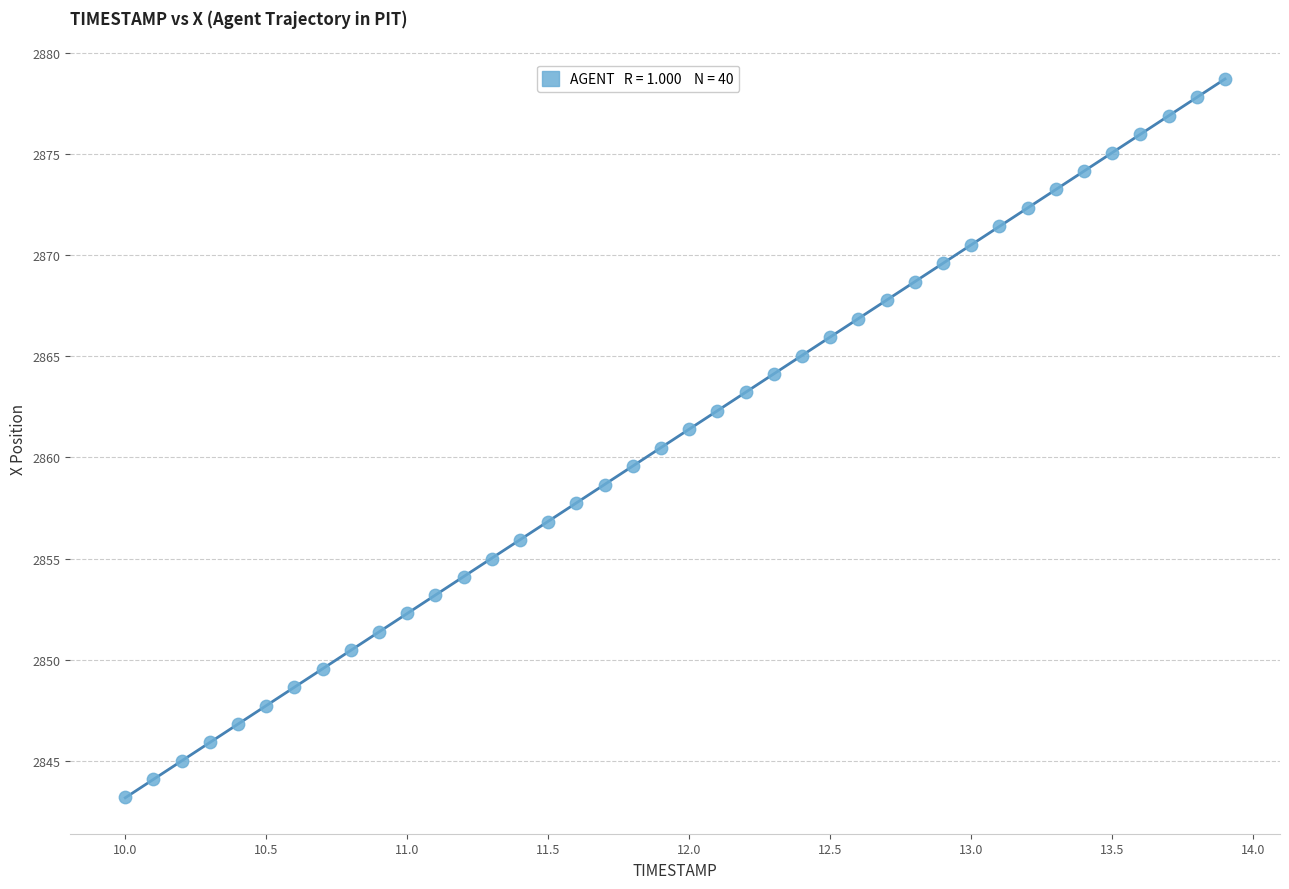

What is the range of X values (max minus min)?

3.9